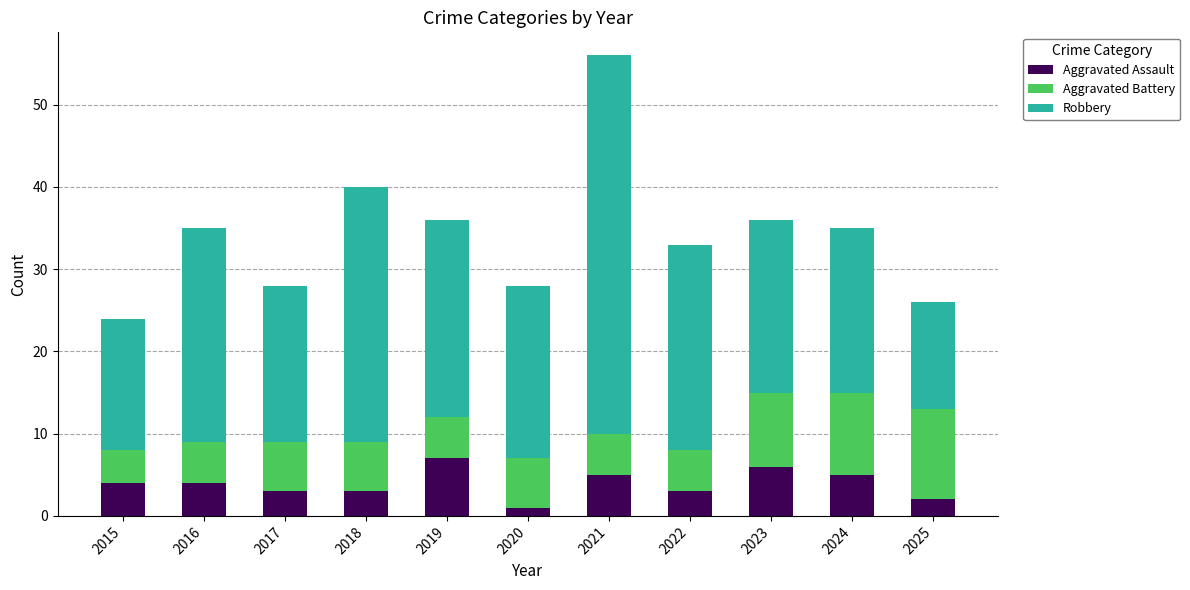

What is the difference between the maximum and second lowest values in the Aggravated Assault series?

5